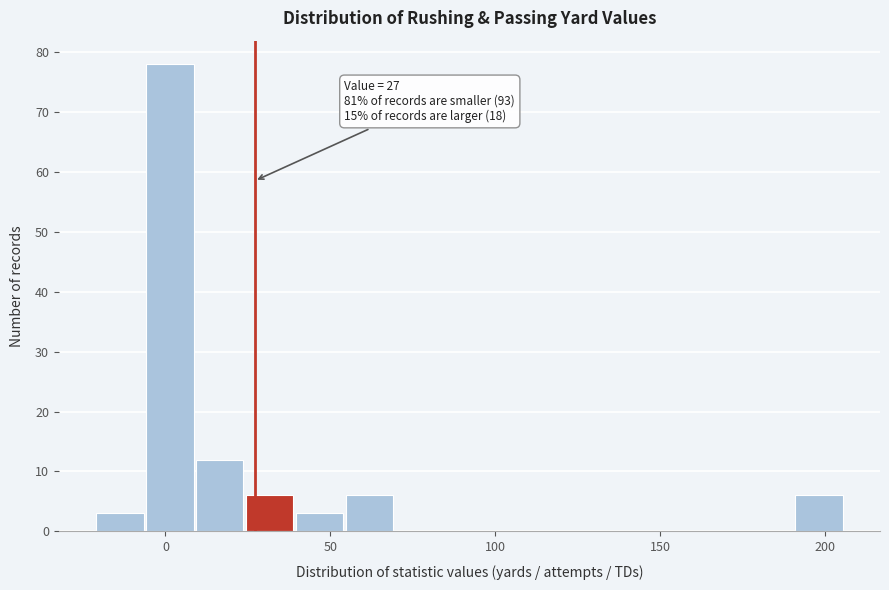

Read against the x-axis, roughly where is the centre of the tallest bar?

0